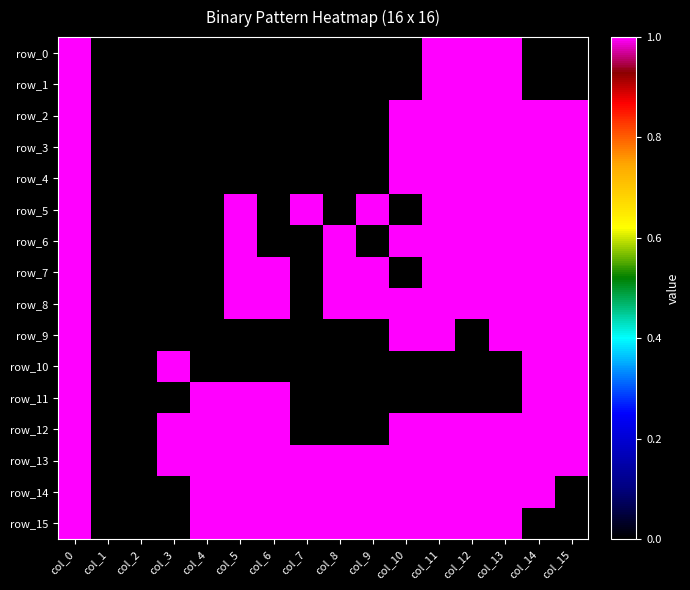

Reading left to right, list all the values displayed in this chart.

row_0: 1	0	0	0	0	0	0	0	0	0	0	1	1	1	0	0
row_1: 1	0	0	0	0	0	0	0	0	0	0	1	1	1	0	0
row_2: 1	0	0	0	0	0	0	0	0	0	1	1	1	1	1	1
row_3: 1	0	0	0	0	0	0	0	0	0	1	1	1	1	1	1
row_4: 1	0	0	0	0	0	0	0	0	0	1	1	1	1	1	1
row_5: 1	0	0	0	0	1	0	1	0	1	0	1	1	1	1	1
row_6: 1	0	0	0	0	1	0	0	1	0	1	1	1	1	1	1
row_7: 1	0	0	0	0	1	1	0	1	1	0	1	1	1	1	1
row_8: 1	0	0	0	0	1	1	0	1	1	1	1	1	1	1	1
row_9: 1	0	0	0	0	0	0	0	0	0	1	1	0	1	1	1
row_10: 1	0	0	1	0	0	0	0	0	0	0	0	0	0	1	1
row_11: 1	0	0	0	1	1	1	0	0	0	0	0	0	0	1	1
row_12: 1	0	0	1	1	1	1	0	0	0	1	1	1	1	1	1
row_13: 1	0	0	1	1	1	1	1	1	1	1	1	1	1	1	1
row_14: 1	0	0	0	1	1	1	1	1	1	1	1	1	1	1	0
row_15: 1	0	0	0	1	1	1	1	1	1	1	1	1	1	0	0